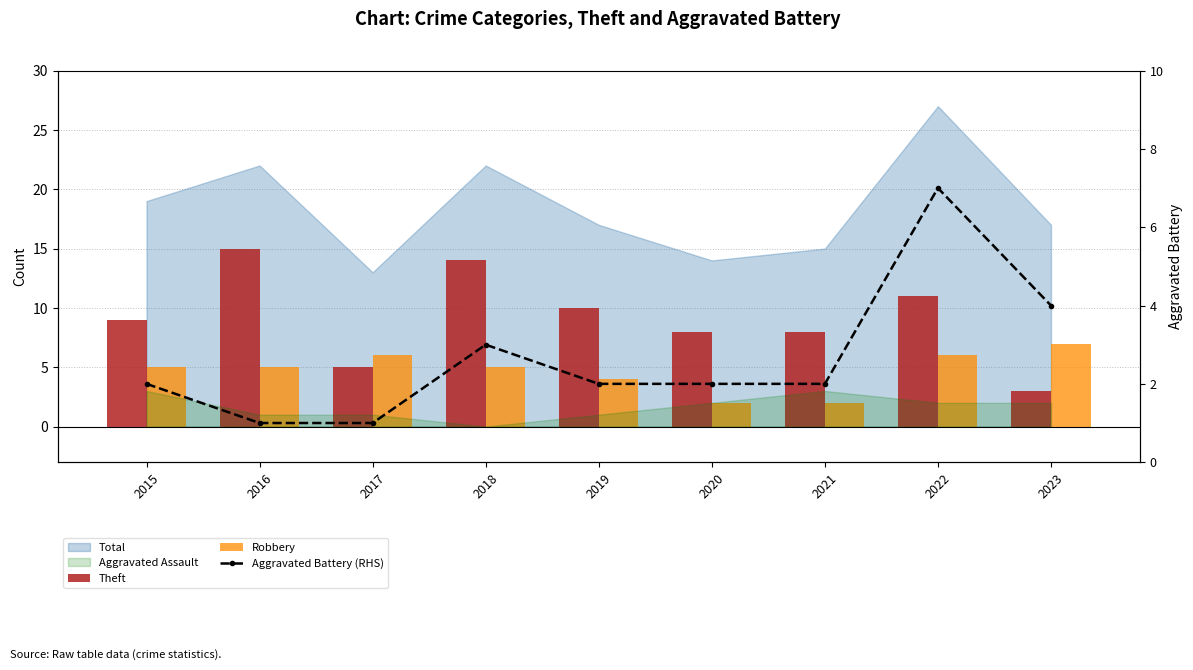

What is the sum of the Robbery values at 2021 and 2015?

7